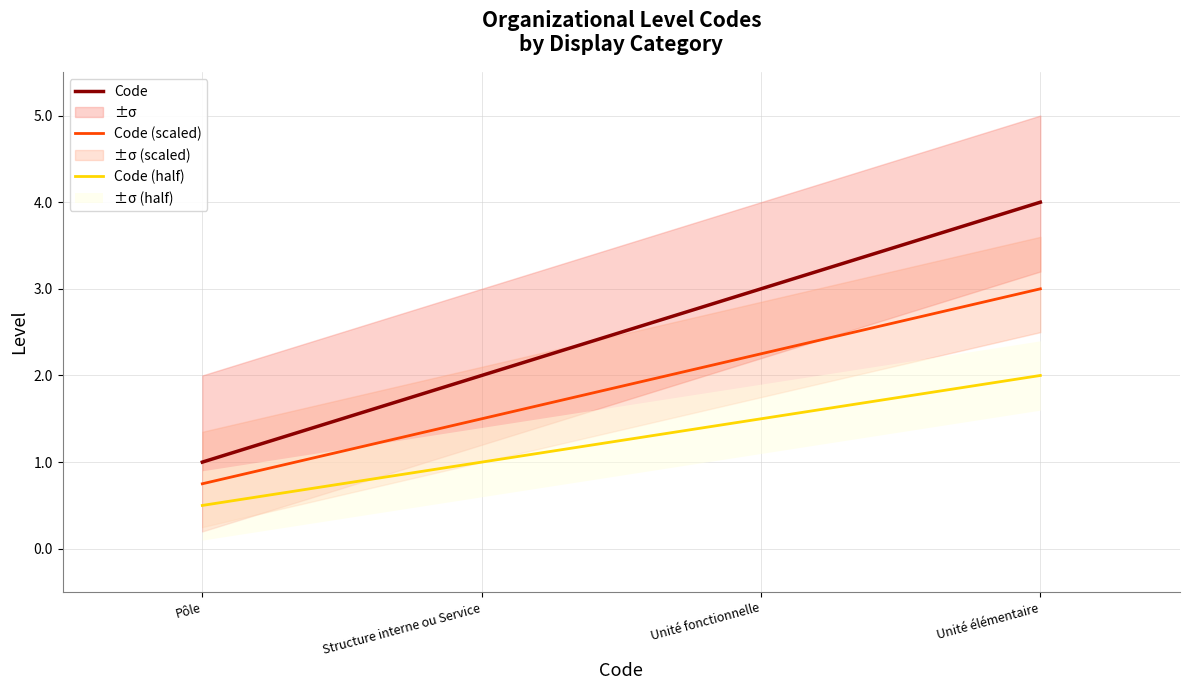

Where is Code (half) nearest to the value 1?

Structure interne ou Service